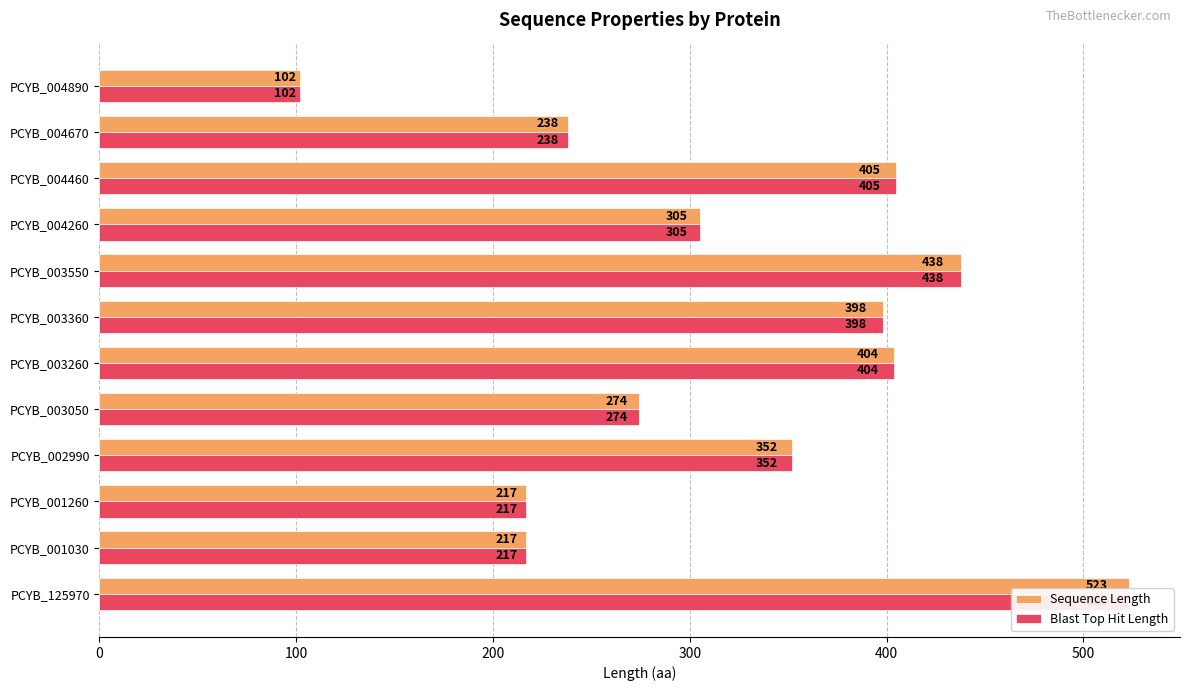

True or false: Blast Top Hit Length has a value of 438 at PCYB_003550.

True